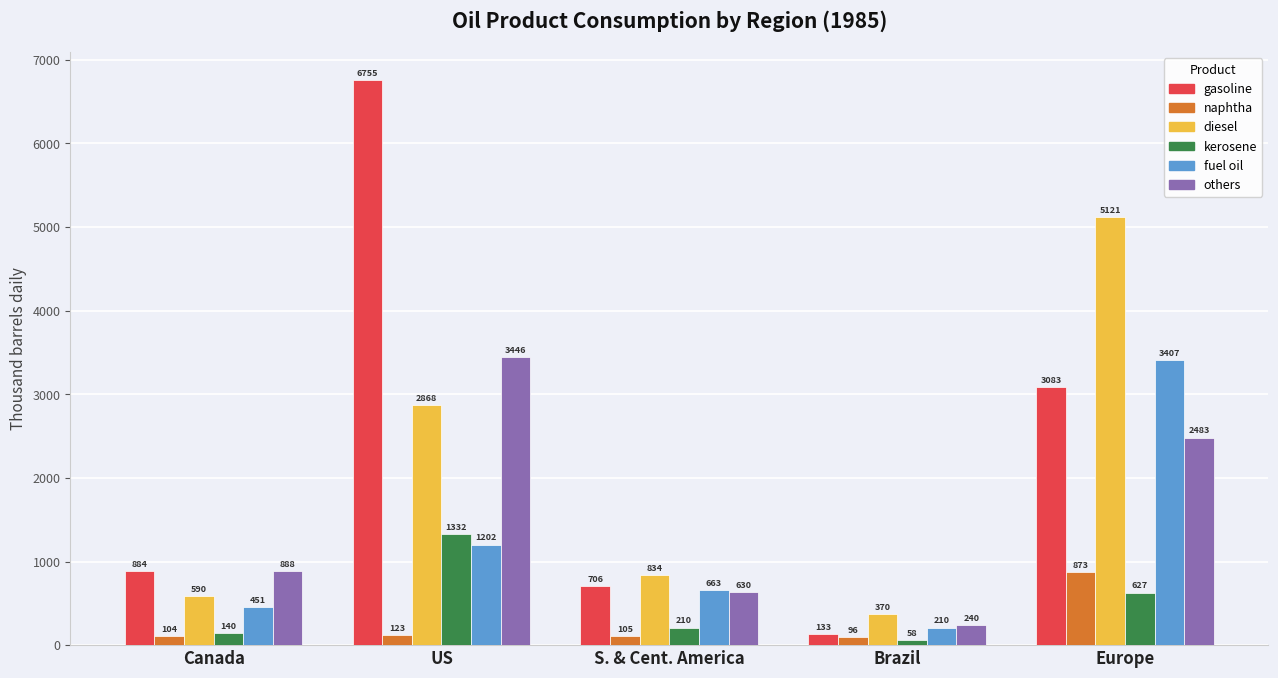

What is the total value across all series at Brazil?

1107.3